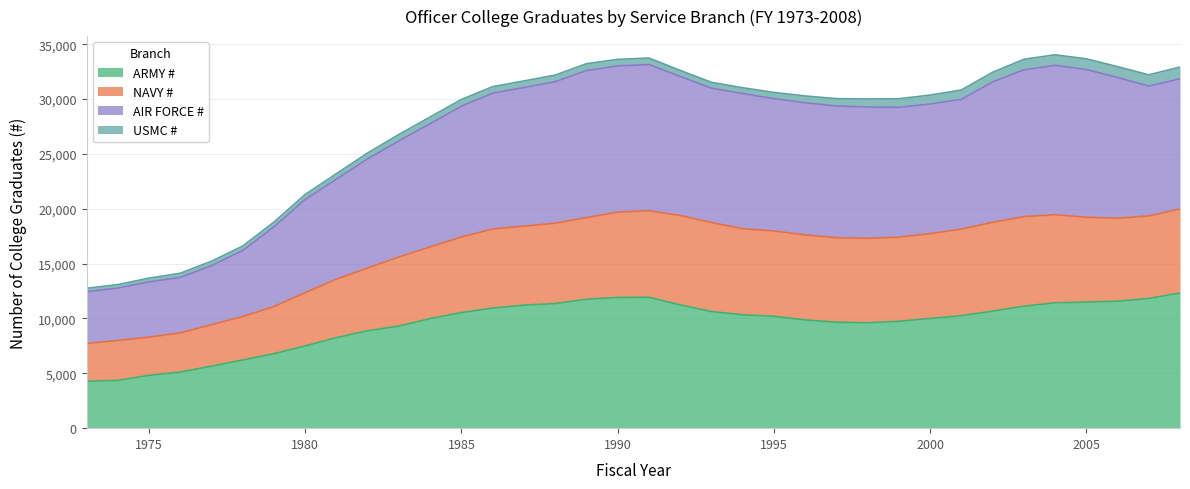

What is the maximum value for ARMY #?

12321